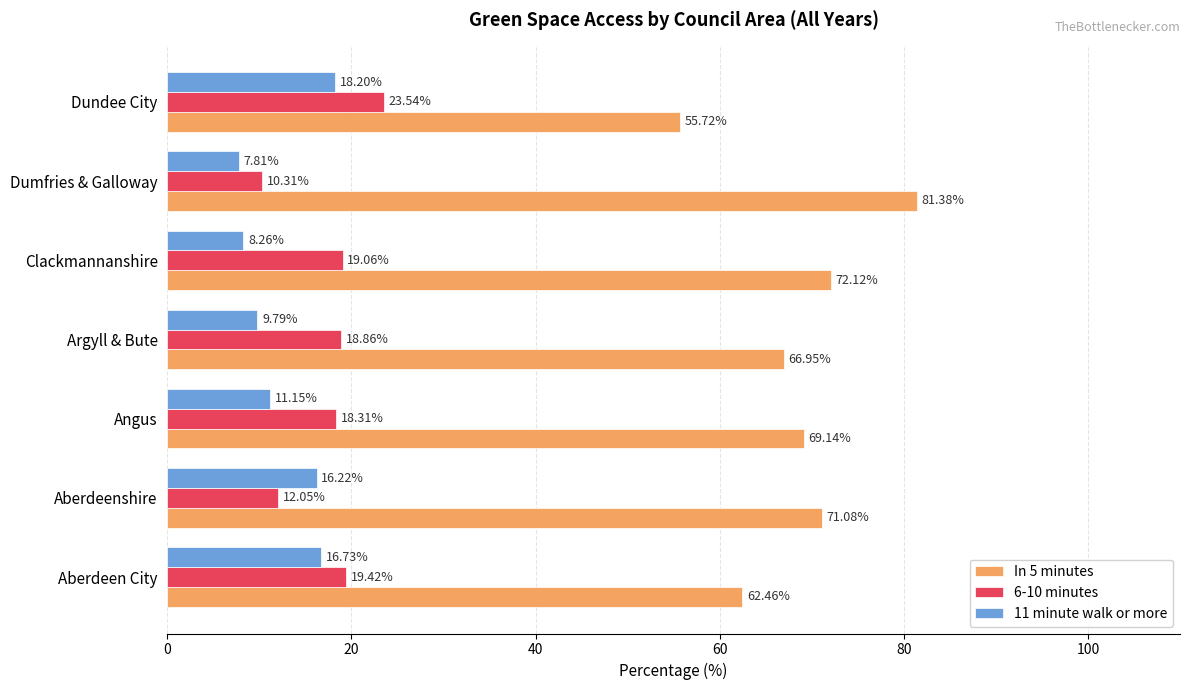

How many data points does each series have?

7